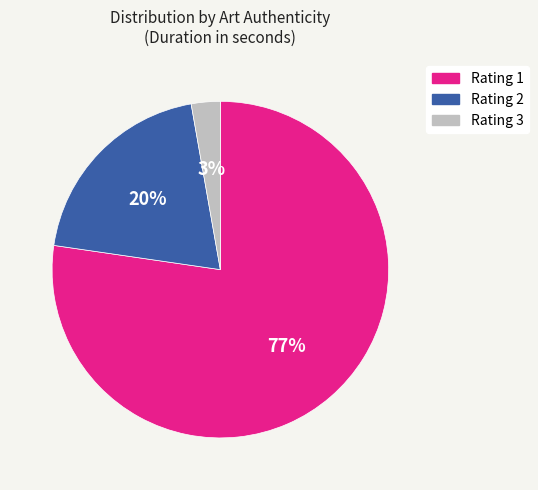

Is there any slice that represents more than half of the pie?

Yes